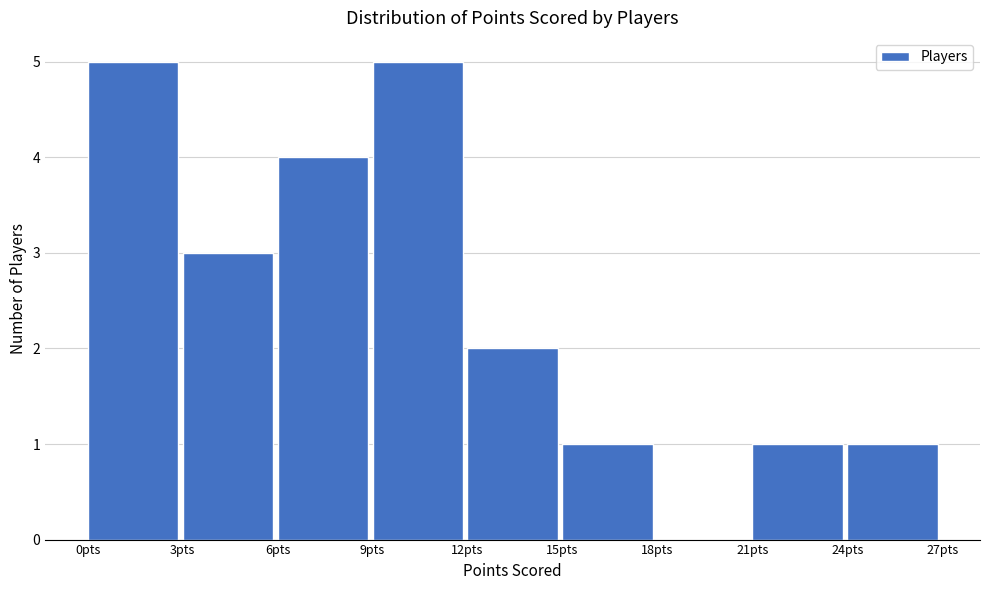

Reading left to right, transcribe this chart: for each bar, give the range it covers on the x-axis and its height. The values are not printed on the chart, so give them approximately, as read against the axis.

0 to 3: 5
3 to 6: 3
6 to 9: 4
9 to 12: 5
12 to 15: 2
15 to 18: 1
18 to 21: 0
21 to 24: 1
24 to 27: 1